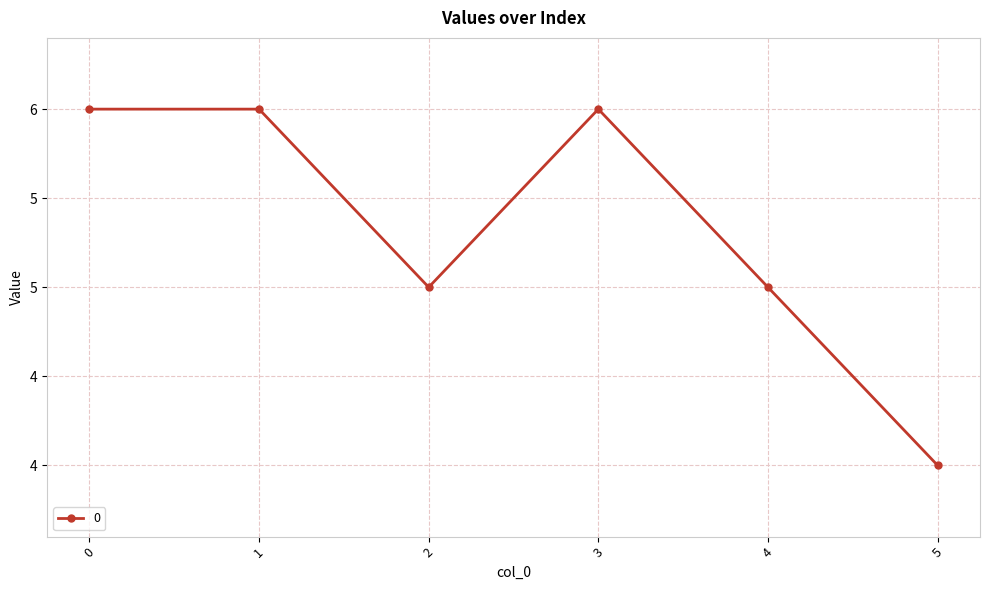

Does the chart have visible grid lines?

Yes